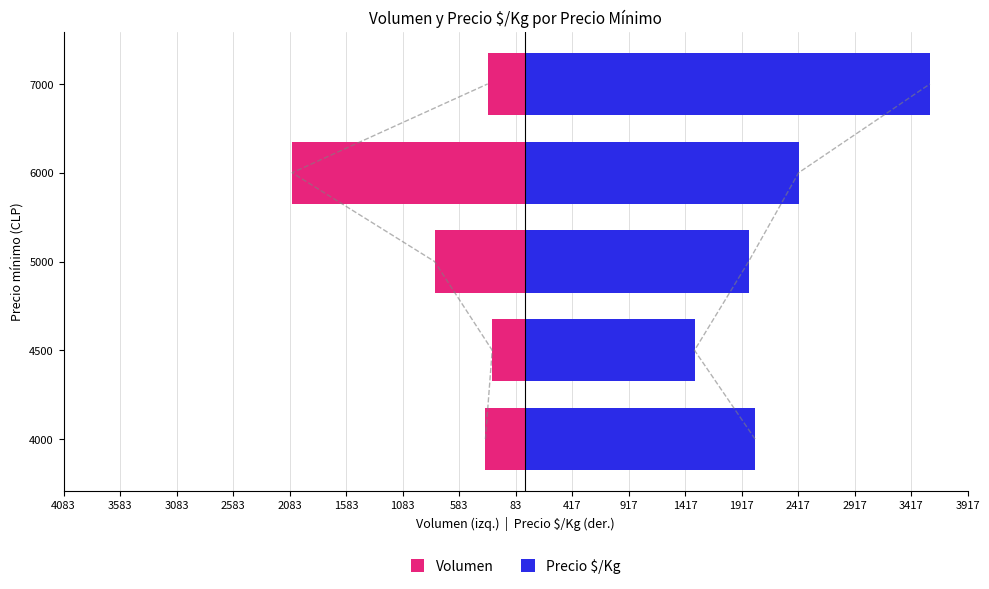

How many bars are there in each group?

2